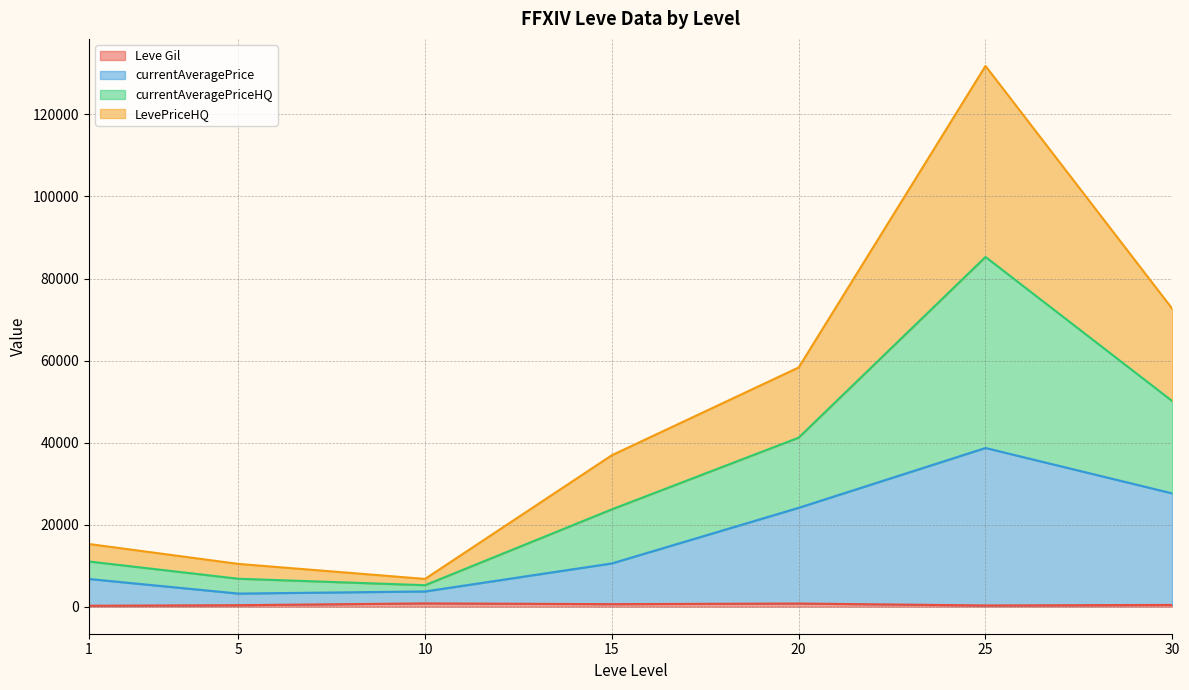

At 1, list the series in order from smallest to largest.

Leve Gil, currentAveragePrice, currentAveragePriceHQ, LevePriceHQ